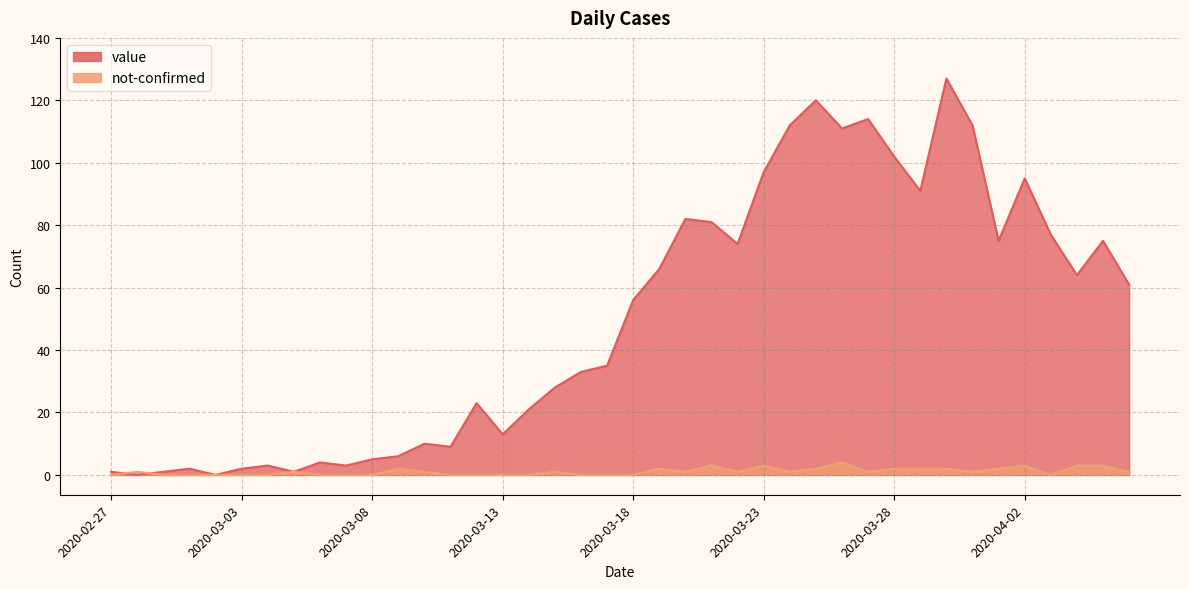

How many interior local peaks does the value series have?

11